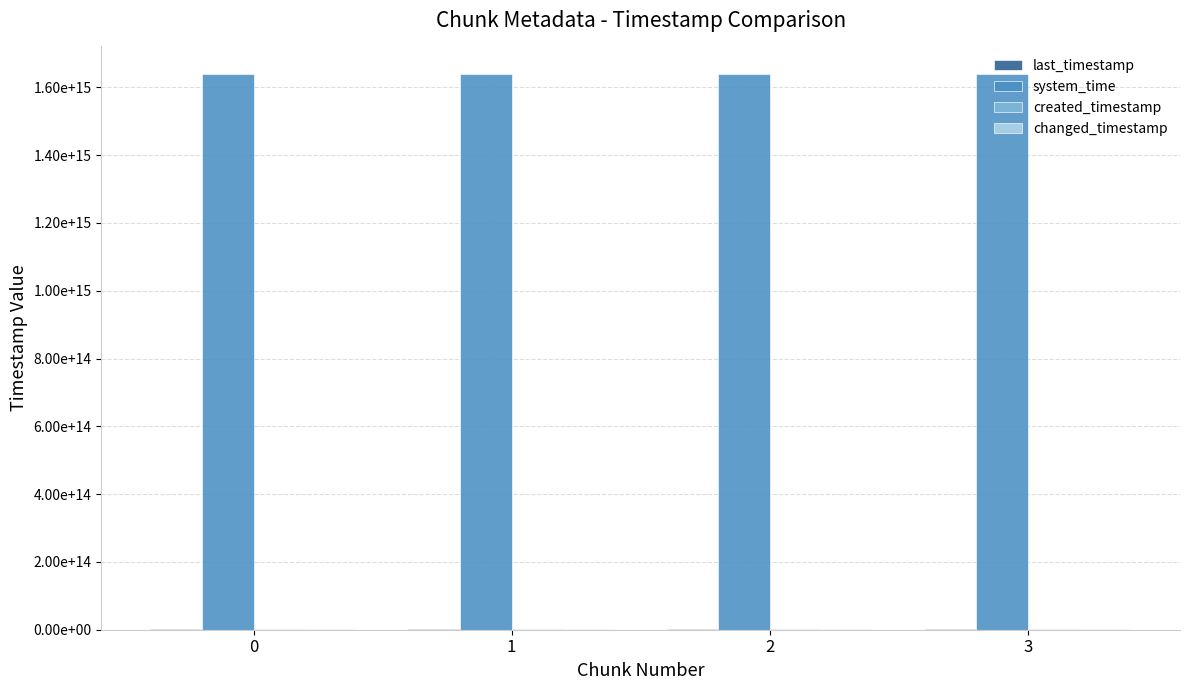

Rank the series at 2 from lowest to highest value.

created_timestamp, last_timestamp, changed_timestamp, system_time